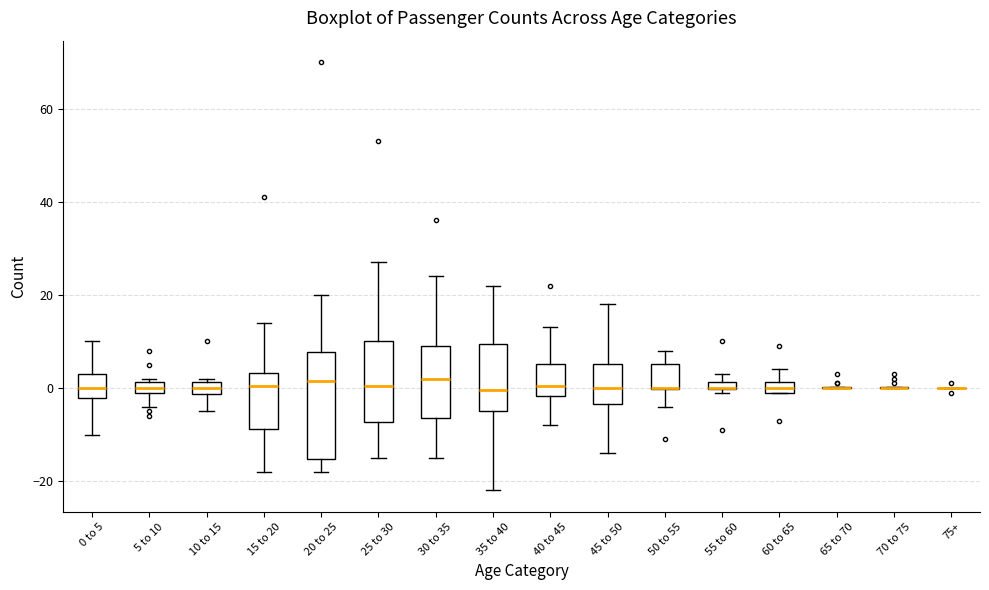

Comparing the boxes themselves (not the whiskers), which one is the tallest?

20 to 25